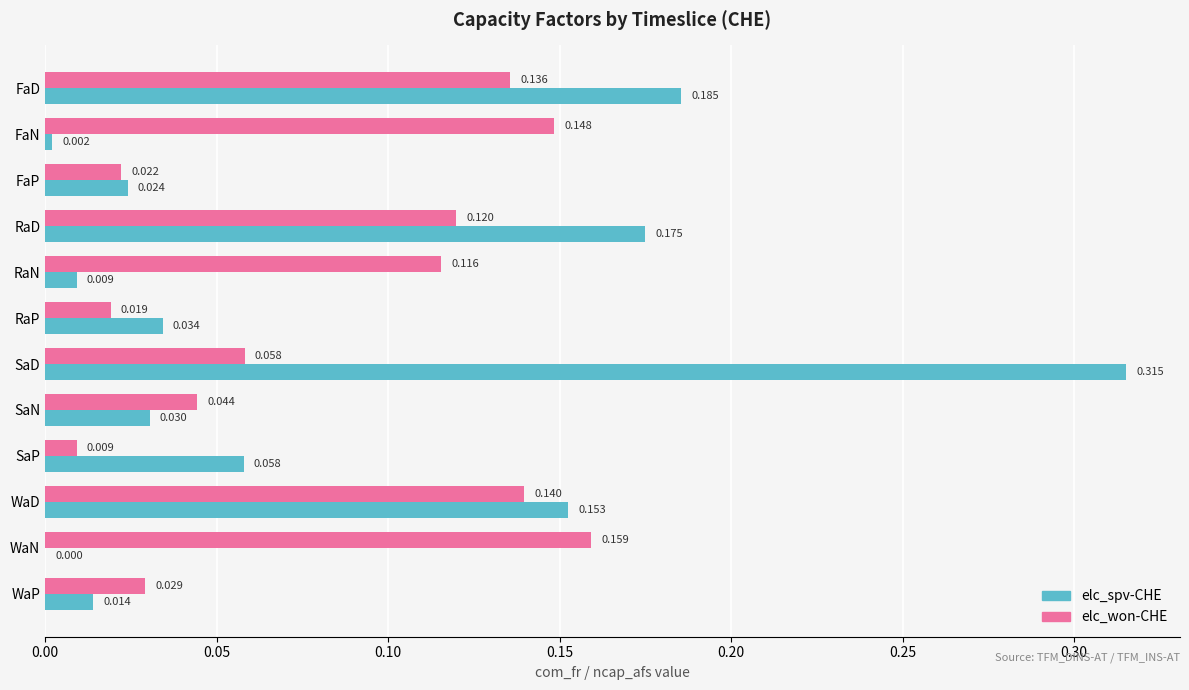

Which series has the largest total across all categories?

elc_won-CHE